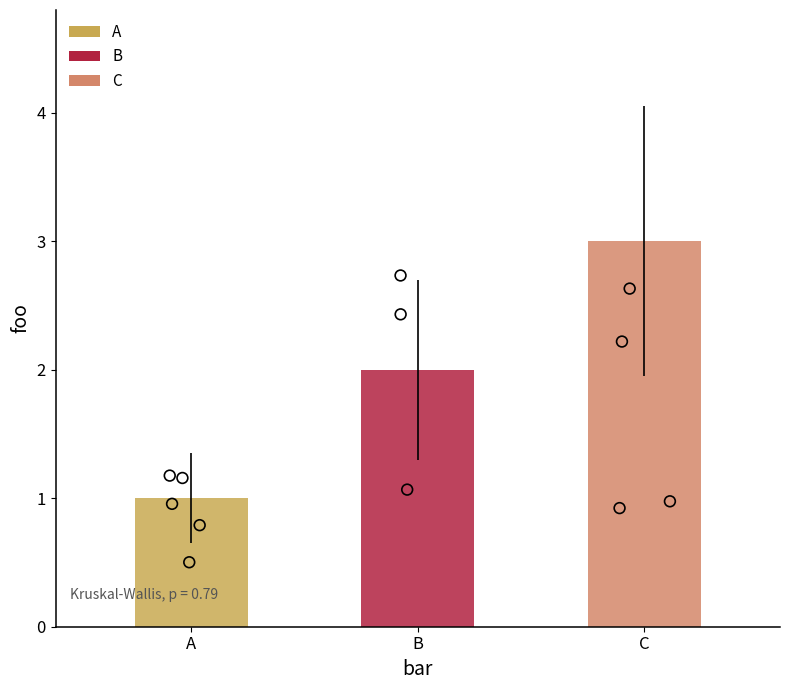

What is the change in value from B to C?

+1